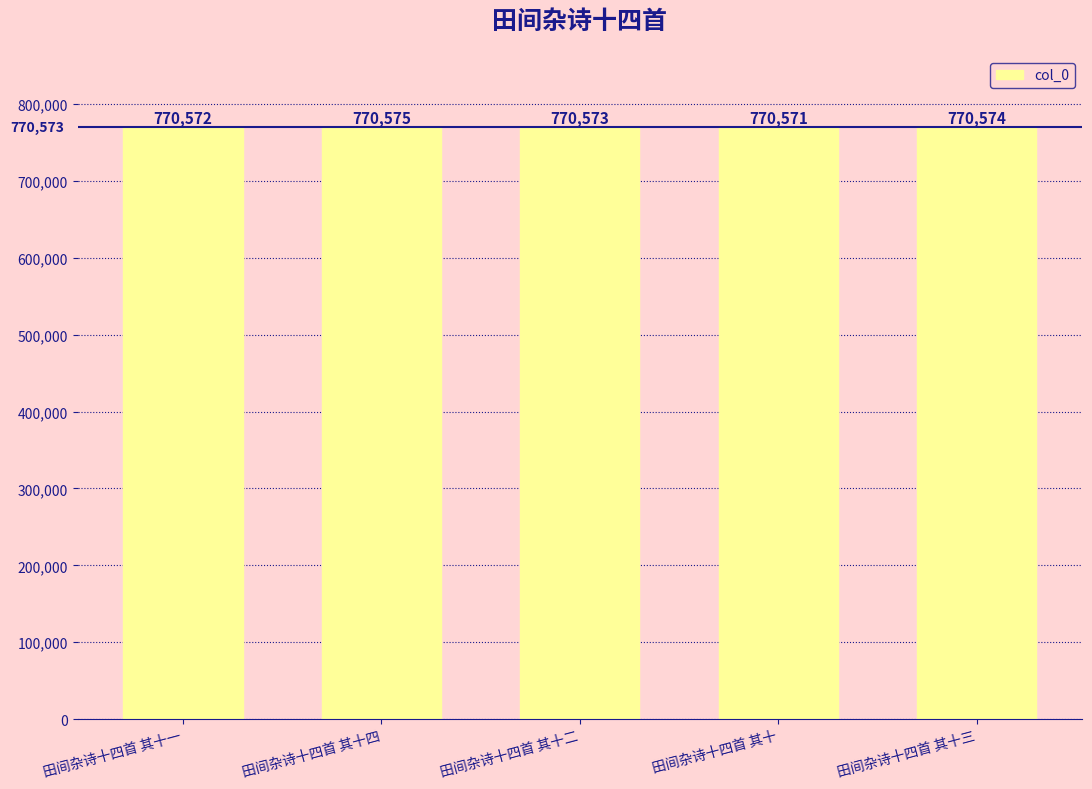

Reading left to right, list all the values displayed in this chart.

770572	770575	770573	770571	770574